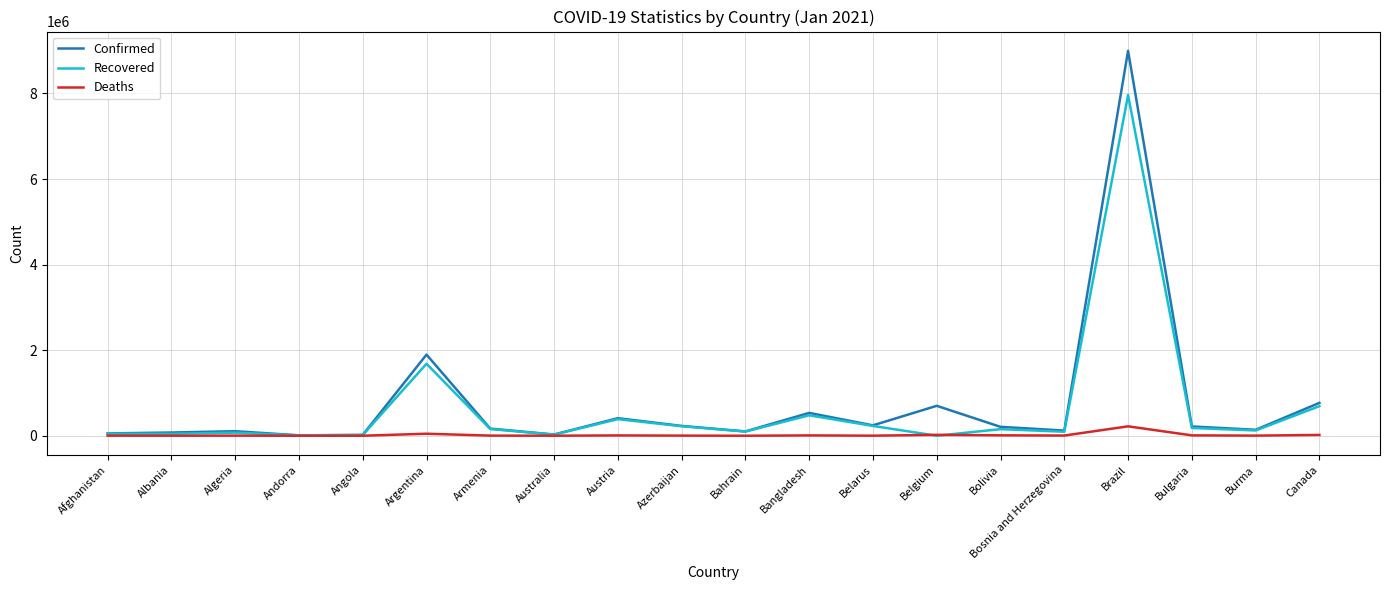

Between Bahrain and Belgium, which series saw the biggest shift?

Confirmed